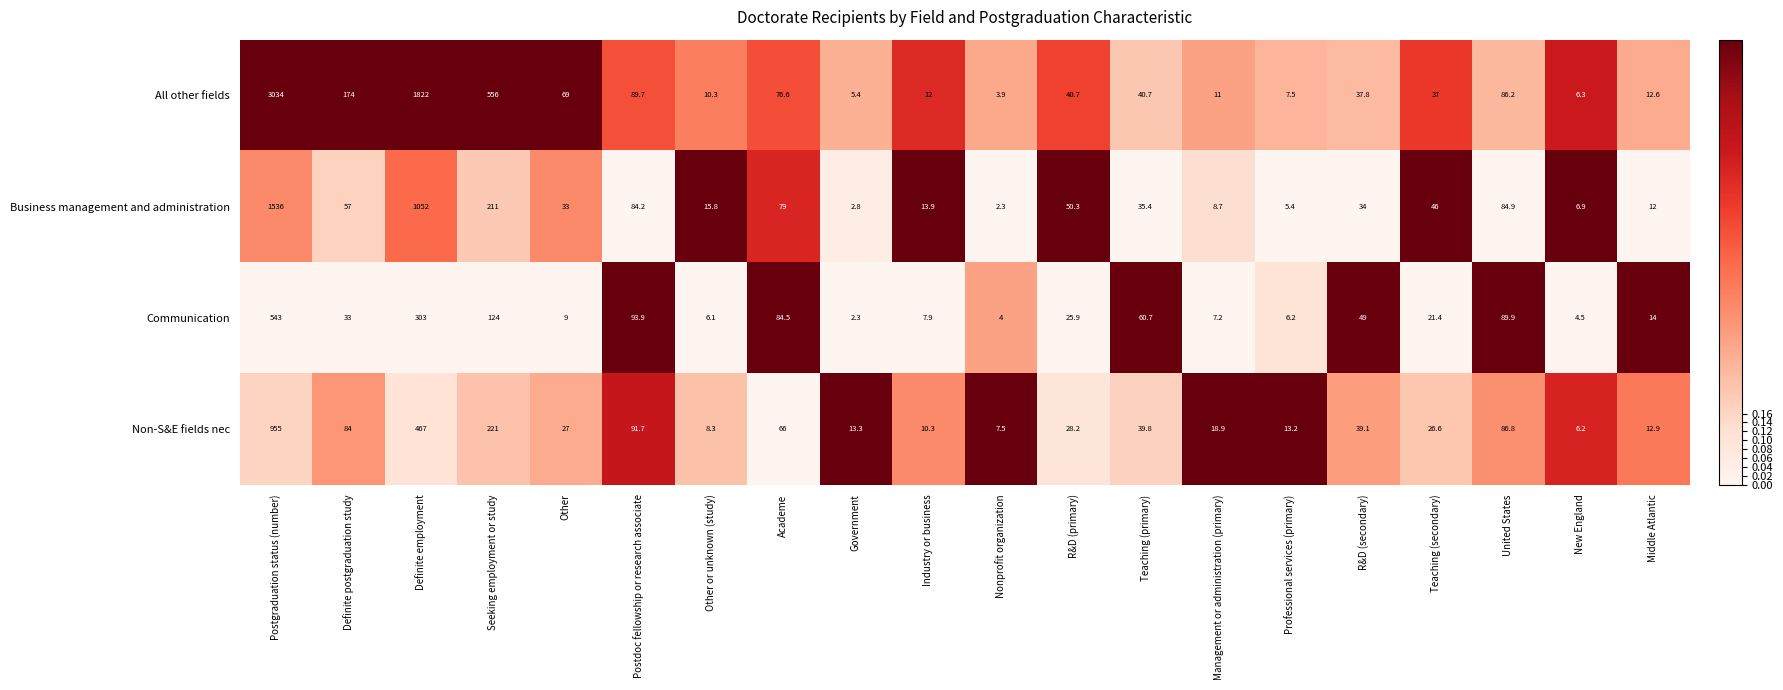

Which series changed the most between Academe and Management or administration (primary)?

Communication